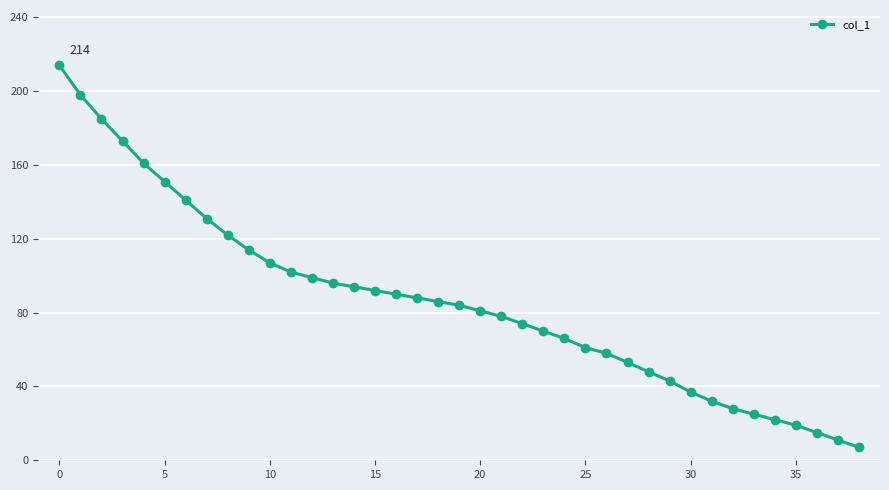

What is the minimum value shown in the chart?

7